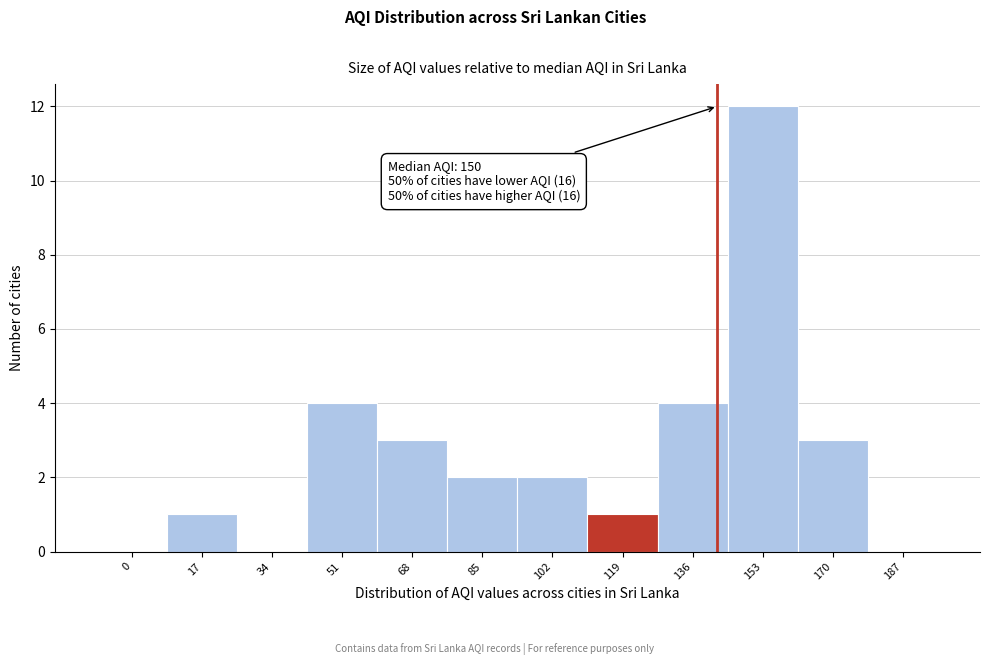

Reading right to left, transcribe all the data shown in this chart.

187=0	170=3	153=12	136=4	119=1	102=2	85=2	68=3	51=4	34=0	17=1	0=0